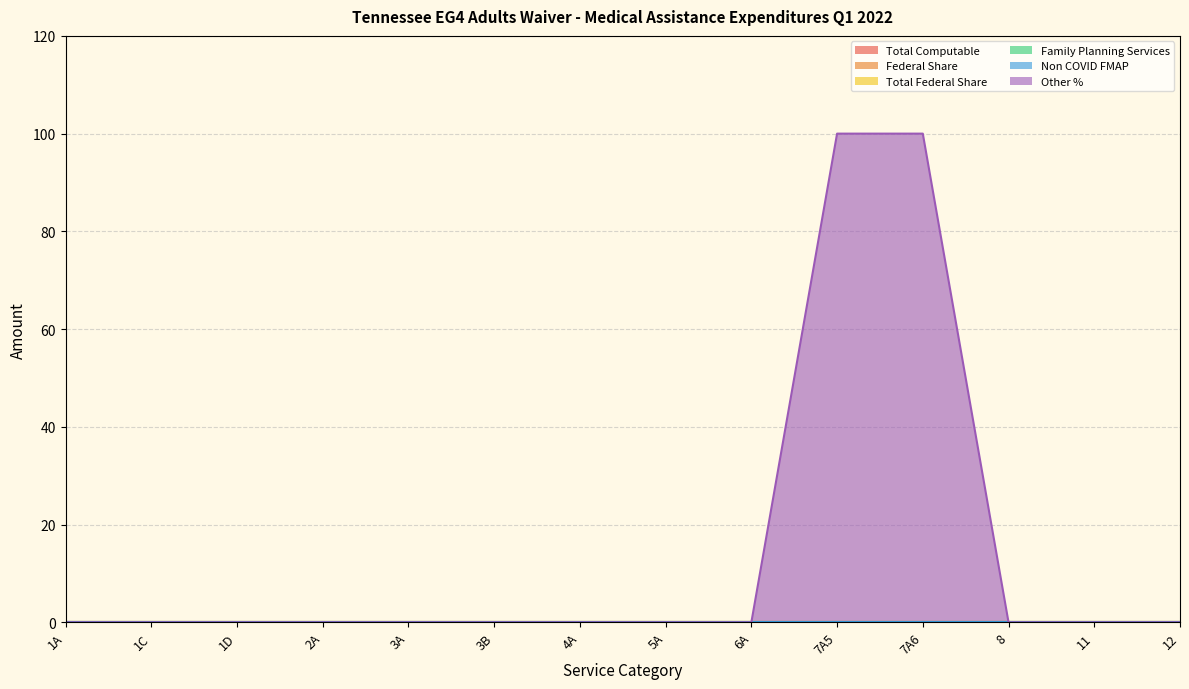

Rank the series at 12 from lowest to highest value.

Total Computable, Federal Share, Total Federal Share, Family Planning Services, Non COVID FMAP, Other %